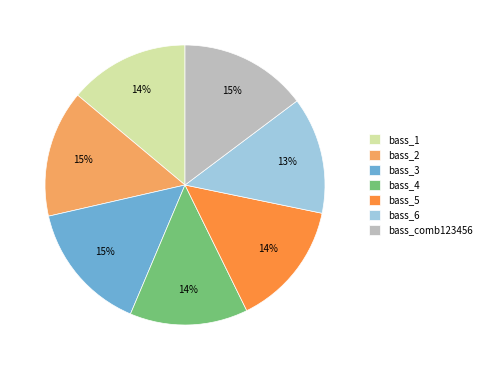

Does bass_2 account for over 50% of the chart?

No